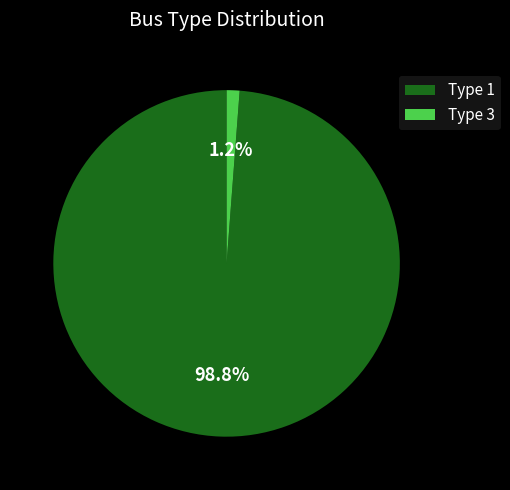

Which slice is the largest?

Type 1